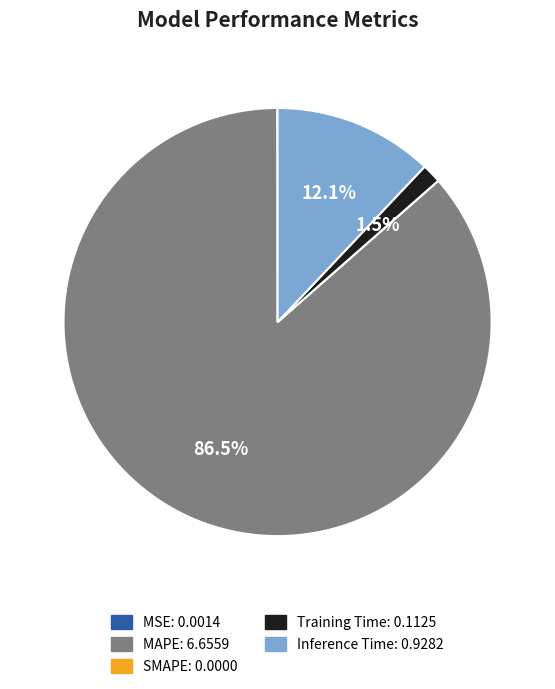

Which has a higher value, Inference Time or MAPE?

MAPE